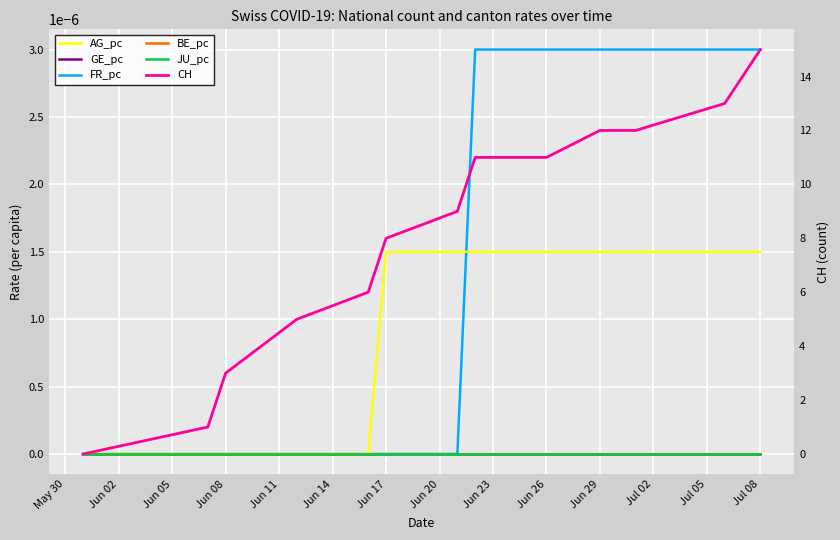

Where is AG_pc nearest to the value 0?

May 30